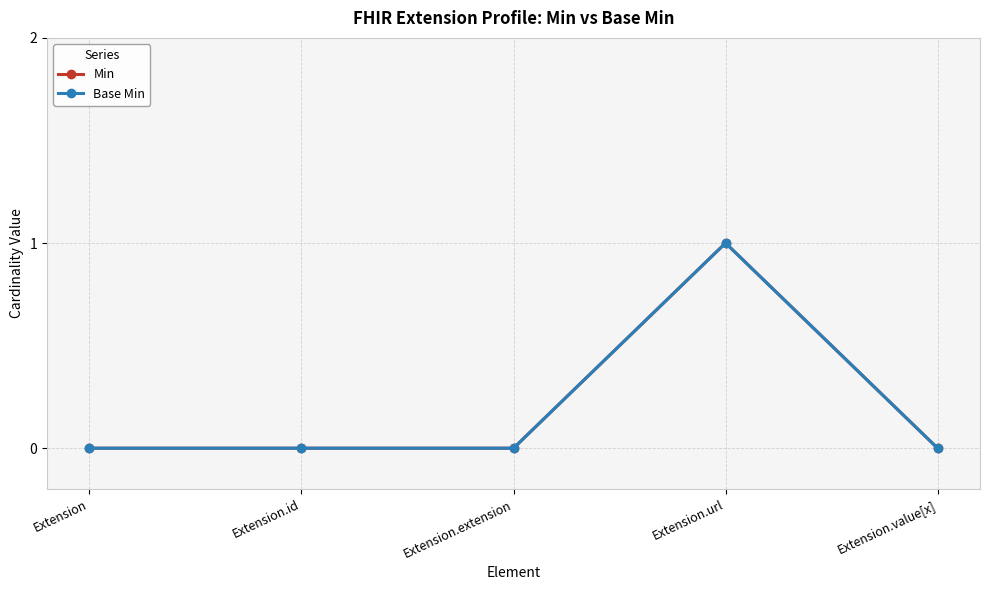

Rank the categories by Min value from highest to lowest.

Extension.url, Extension, Extension.id, Extension.extension, Extension.value[x]